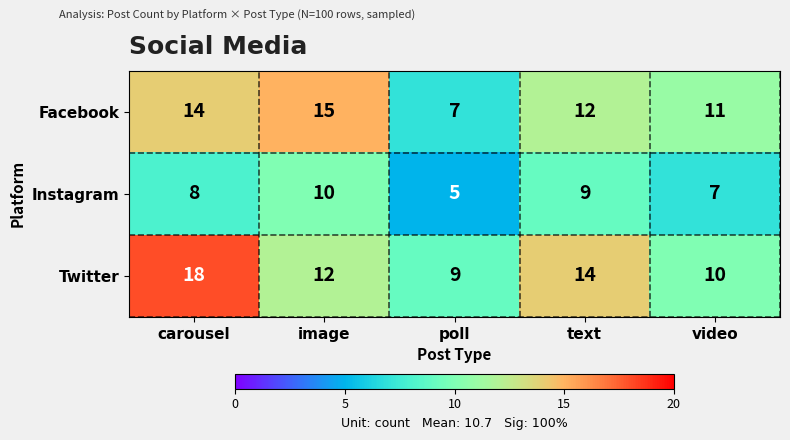

What is the sum of all Facebook values?

59